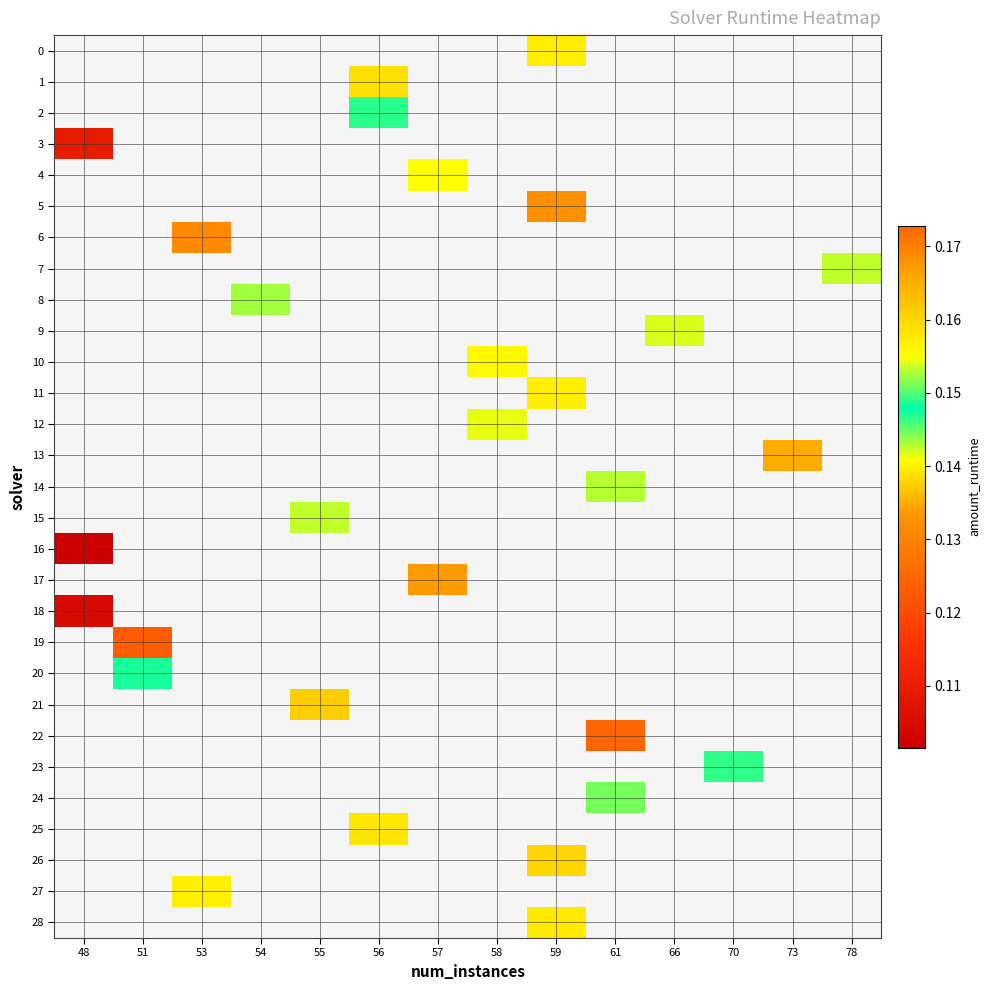

Is the value of row_1 at 66 greater than the value of row_27 at 66?

No